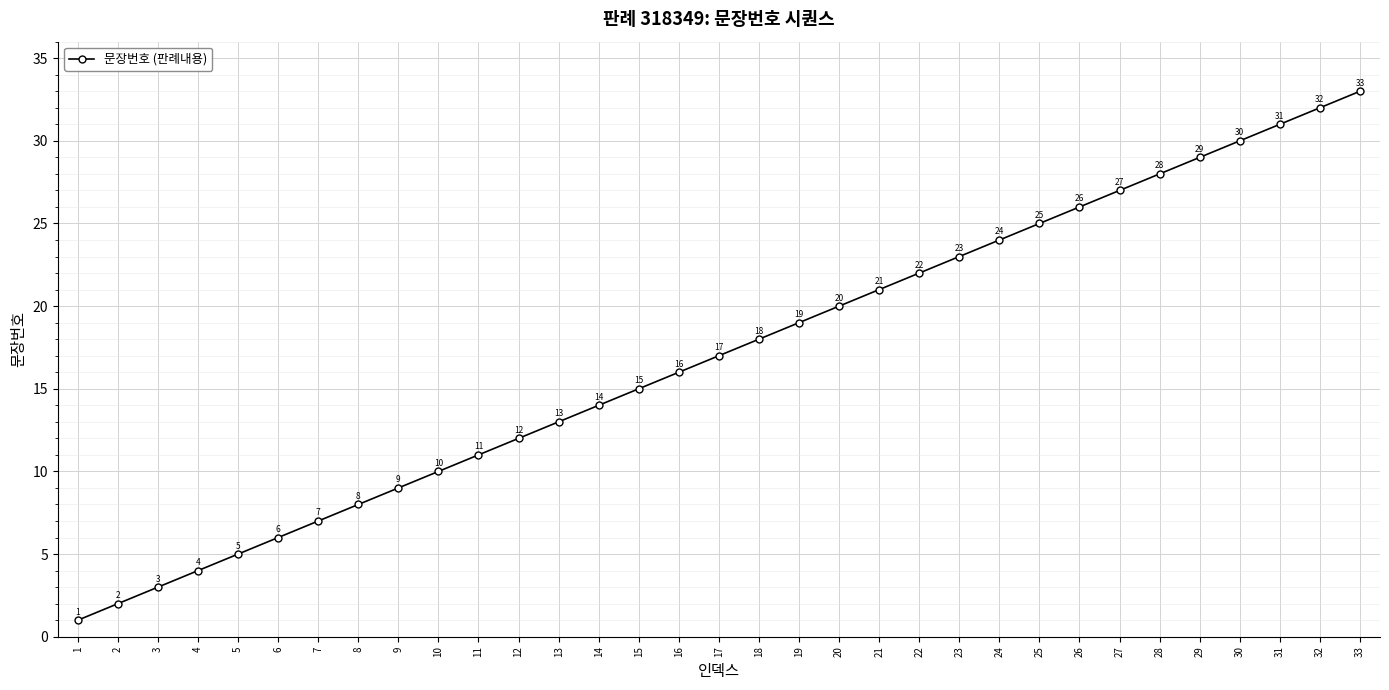

Which category has the highest value across all series?

33